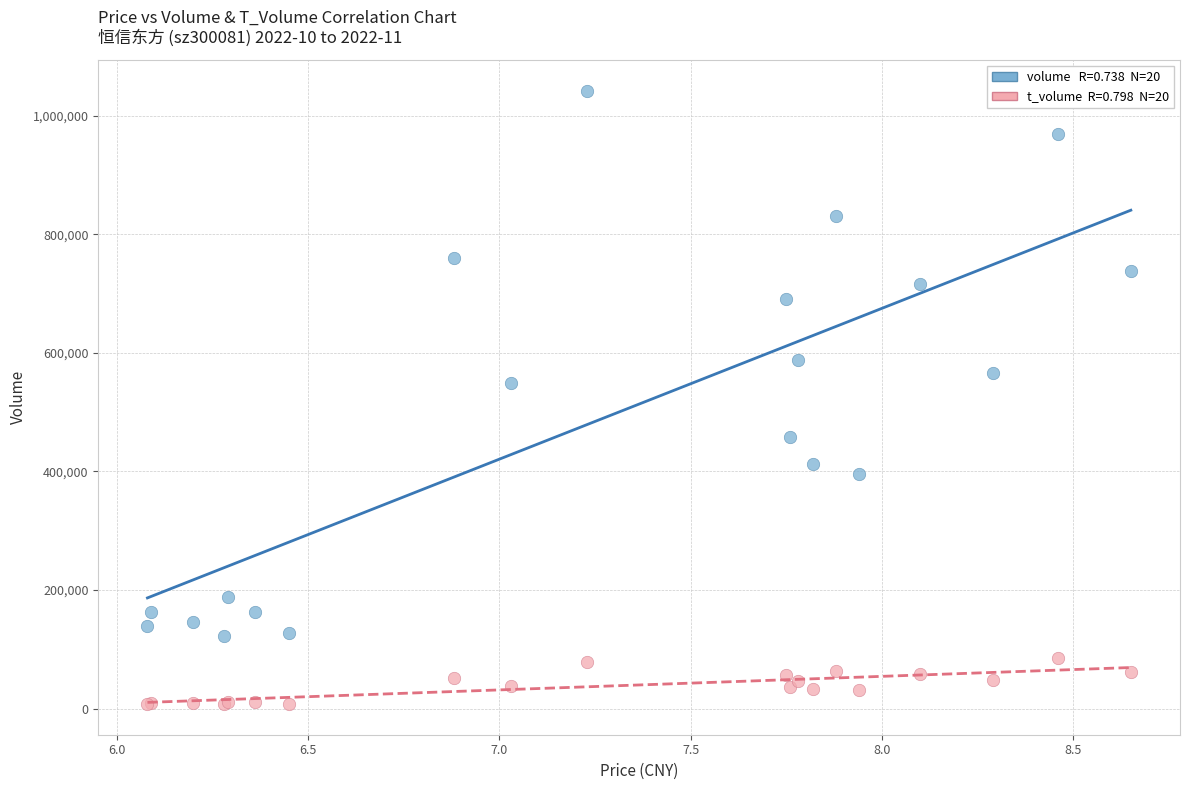

Across all series, what Y value is closest to 525111?

549914